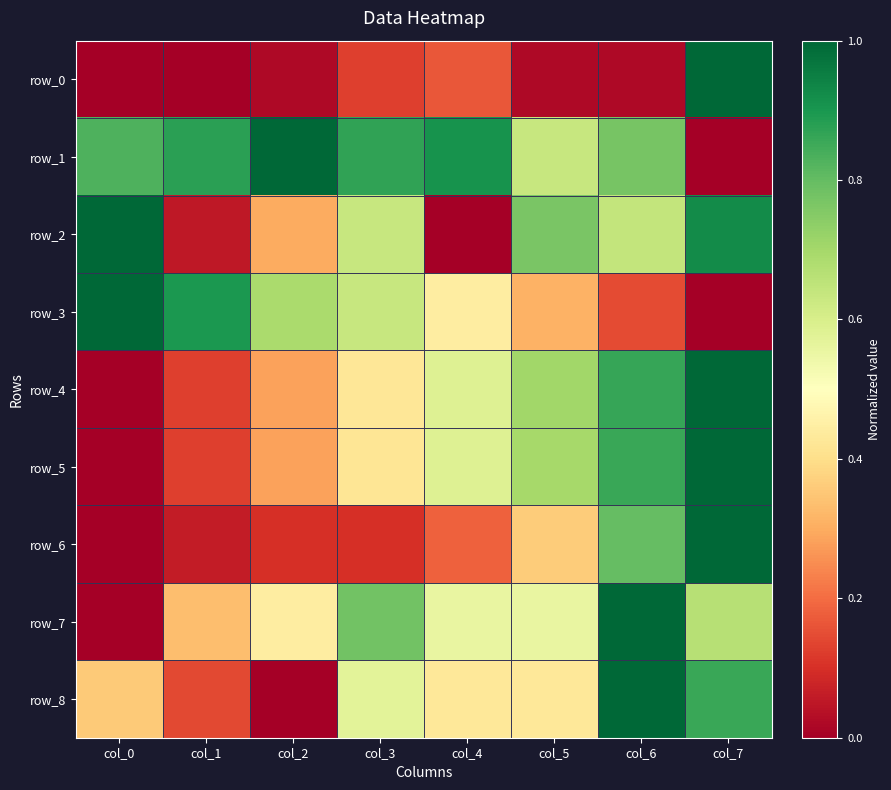

What is the difference between the row_2 values at col_1 and col_2?

0.2